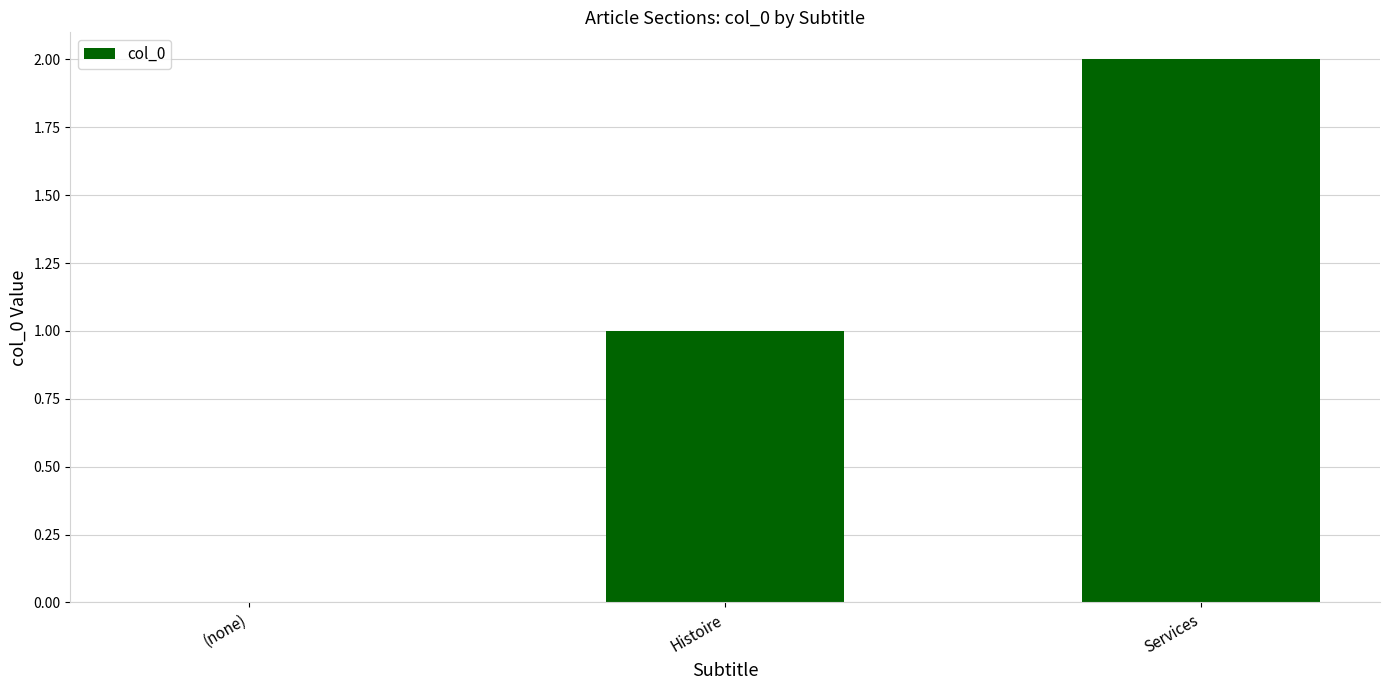

Reading left to right, transcribe all the data shown in this chart.

(none)=0	Histoire=1	Services=2